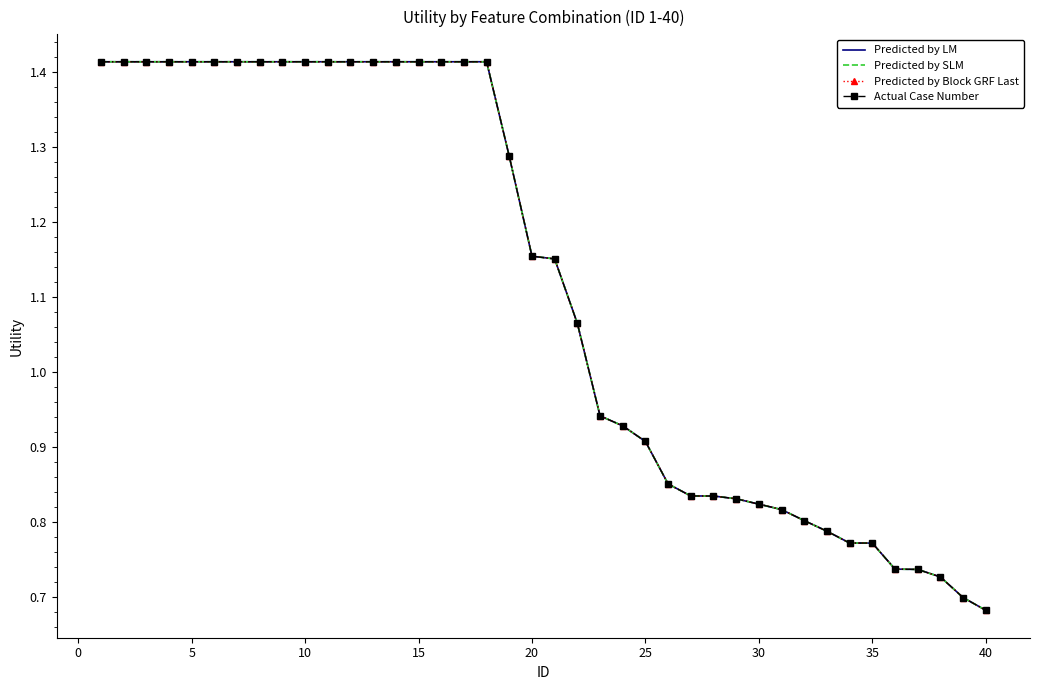

What is the average value of the Actual Case Number series?

1.1